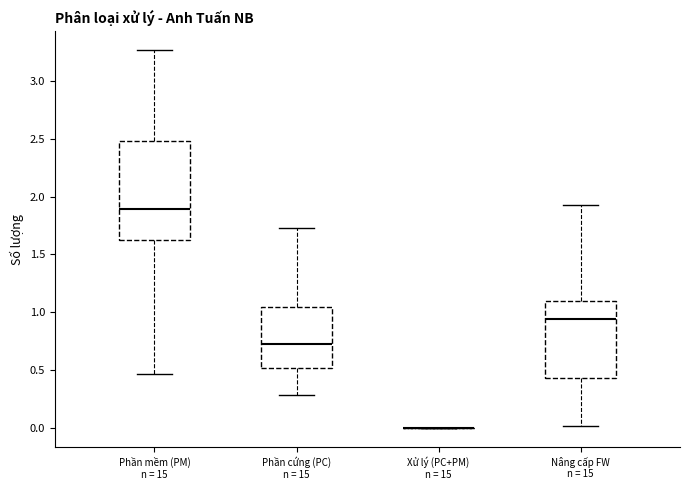

Reading left to right, transcribe this box plot: for each box, give where its median line is, the range the box spans, and where its two whiskers end, as read against the y-axis. The values are not printed on the chart, so give them approximately, as read against the axis.

Phần mềm (PM) n = 15: median 1.90, box 1.65 to 2.50, whiskers 0.45 to 3.25
Phần cứng (PC) n = 15: median 0.75, box 0.50 to 1.05, whiskers 0.30 to 1.75
Xử lý (PC+PM) n = 15: box collapsed to a line at 0.00, whiskers 0.00 to 0.00
Nâng cấp FW n = 15: median 0.95, box 0.45 to 1.10, whiskers 0.00 to 1.95